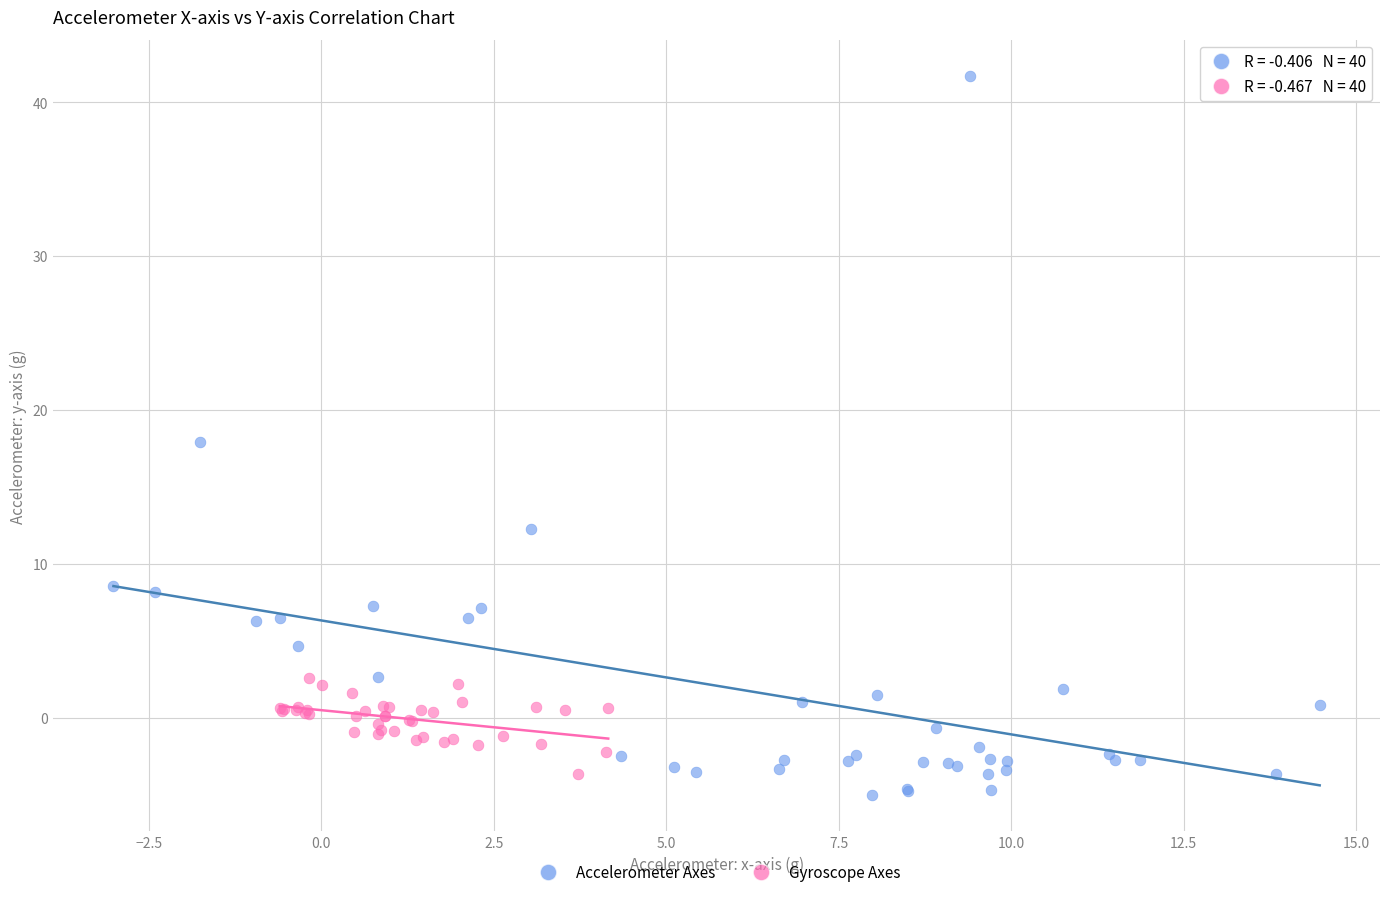

Which series has the largest Y range (max minus min)?

Accelerometer Axes